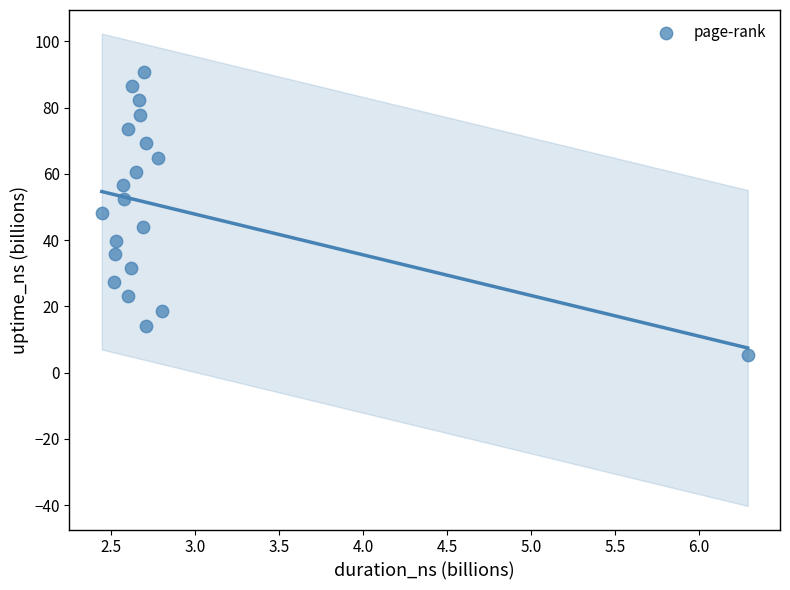

What is the range of X values (max minus min)?

3.8